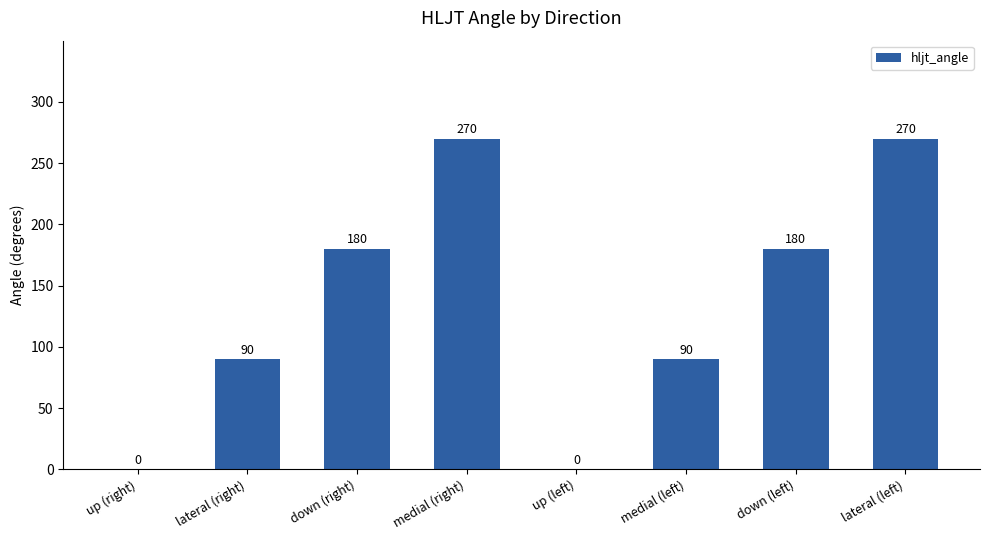

Is it true that the value at down (right) is 296?

False